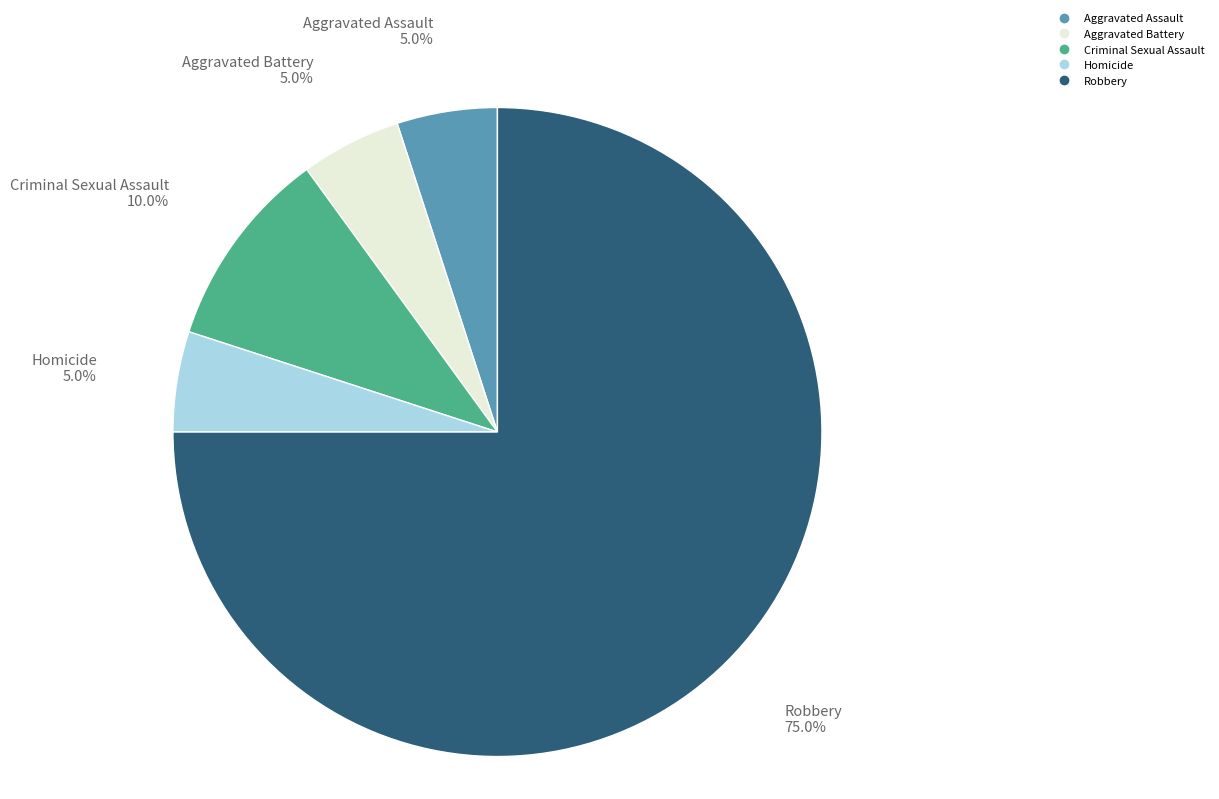

Between Criminal Sexual Assault and Homicide, which is larger?

Criminal Sexual Assault